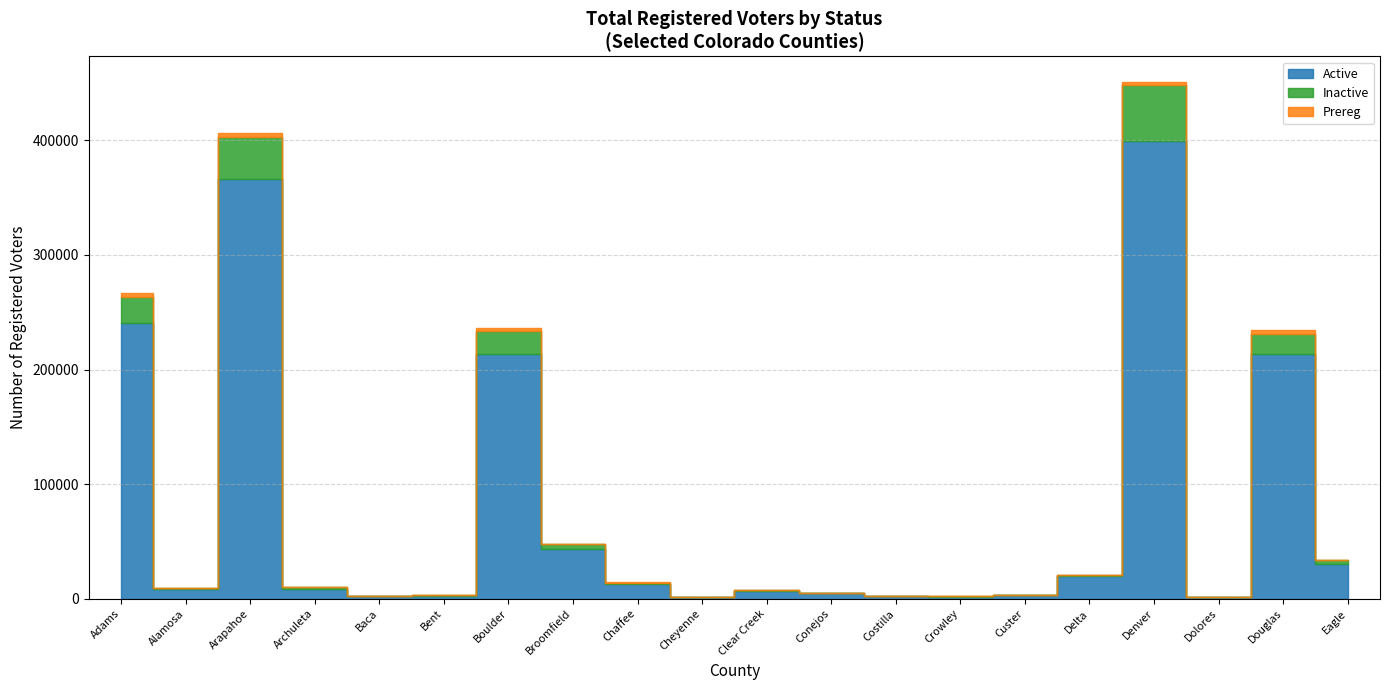

What is the difference between the maximum and second lowest values in the Active series?

397912